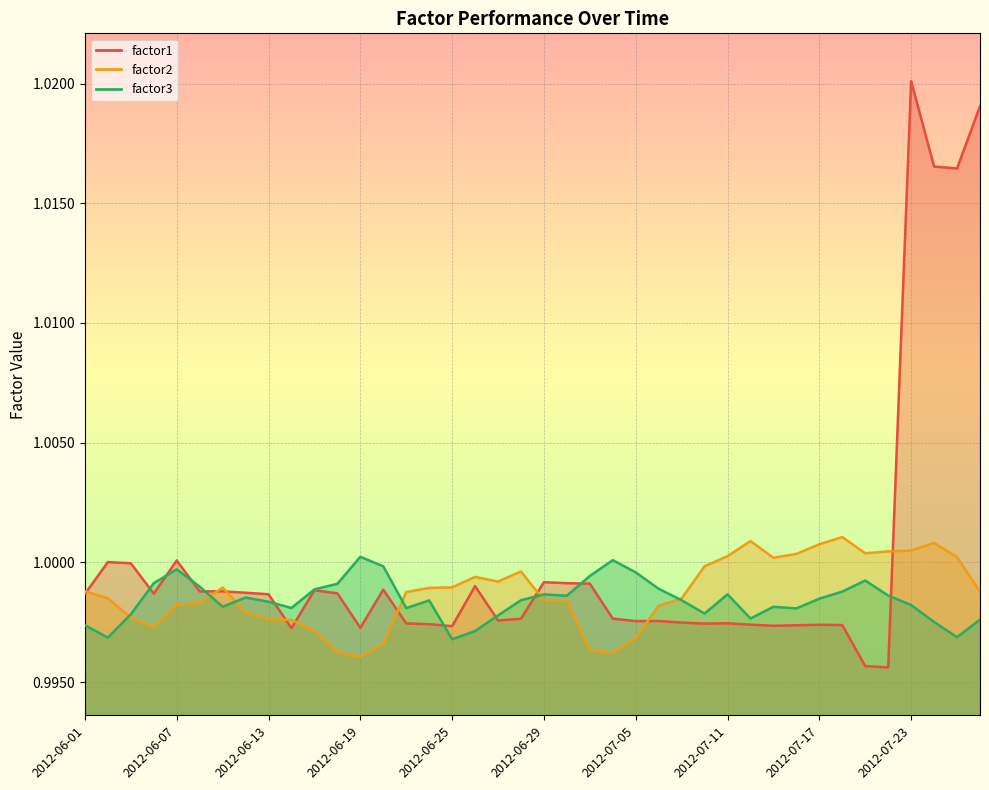

At how many categories does at least one series exceed 1?

16